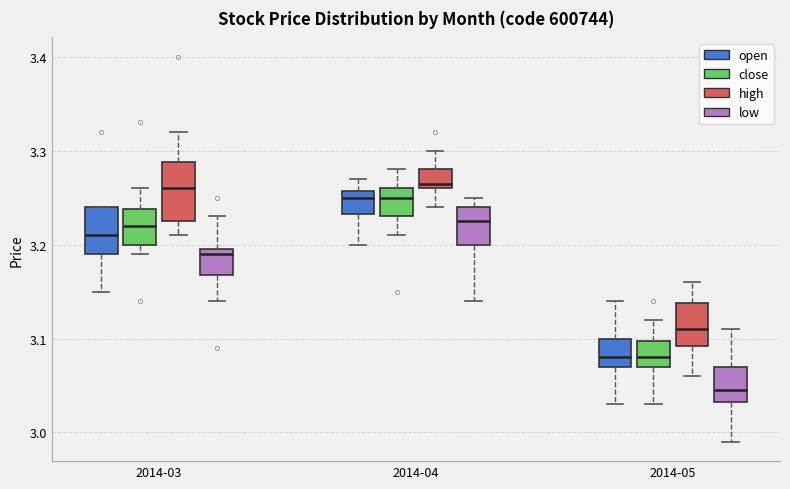

Reading left to right, transcribe this box plot: for each box, give where its median line is, the range the box spans, and where its two whiskers end, as read against the y-axis. The values are not printed on the chart, so give them approximately, as read against the axis.

2014-03 (open): median 3.21, box 3.19 to 3.24, whiskers 3.15 to 3.24
2014-03 (close): median 3.22, box 3.20 to 3.24, whiskers 3.19 to 3.26
2014-03 (high): median 3.26, box 3.23 to 3.29, whiskers 3.21 to 3.32
2014-03 (low): median 3.19, box 3.17 to 3.20, whiskers 3.14 to 3.23
2014-04 (open): median 3.25, box 3.23 to 3.26, whiskers 3.20 to 3.27
2014-04 (close): median 3.25, box 3.23 to 3.26, whiskers 3.21 to 3.28
2014-04 (high): median 3.27, box 3.26 to 3.28, whiskers 3.24 to 3.30
2014-04 (low): median 3.23, box 3.20 to 3.24, whiskers 3.14 to 3.25
2014-05 (open): median 3.08, box 3.07 to 3.10, whiskers 3.03 to 3.14
2014-05 (close): median 3.08, box 3.07 to 3.10, whiskers 3.03 to 3.12
2014-05 (high): median 3.11, box 3.09 to 3.14, whiskers 3.06 to 3.16
2014-05 (low): median 3.05, box 3.03 to 3.07, whiskers 2.99 to 3.11